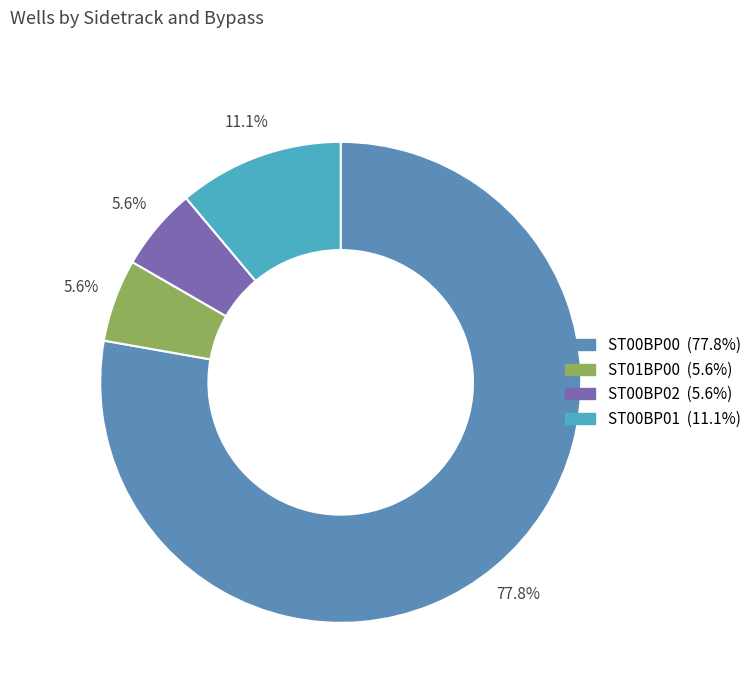

Which category has the smallest portion of the pie?

ST01BP00